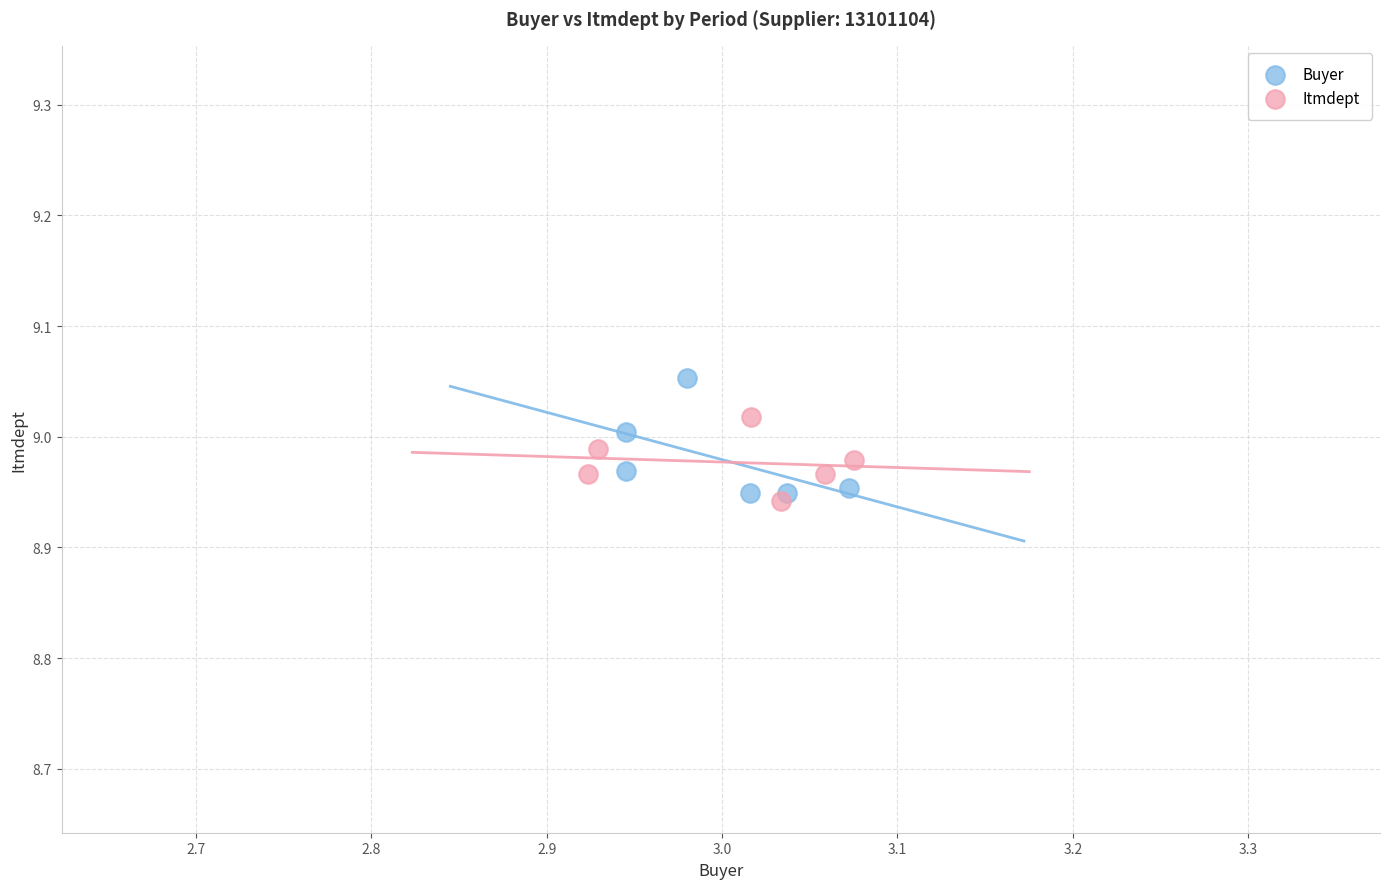

Which series has the largest Y range (max minus min)?

Buyer